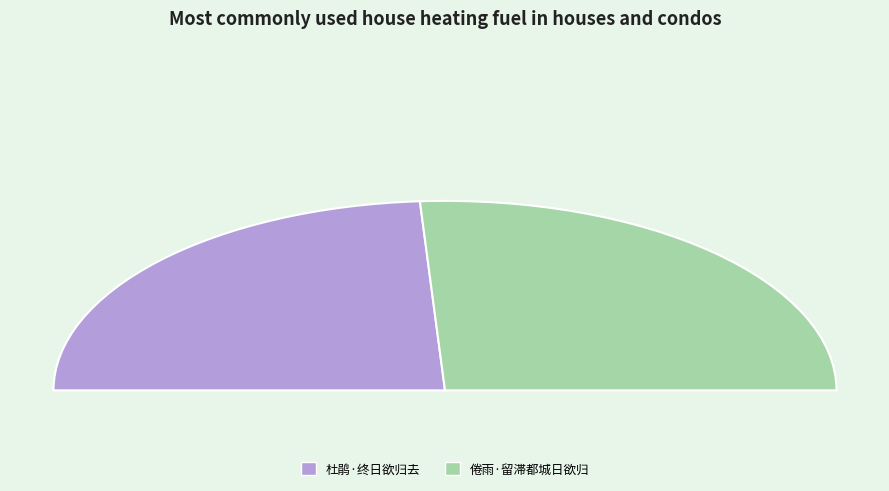

What is the change in value from 杜鹃·终日欲归去 to 倦雨·留滞都城日欲归?

+16192